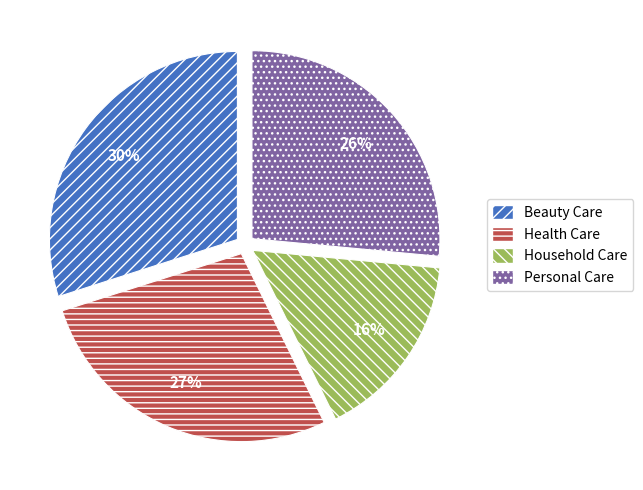

What is the largest slice in the pie chart?

Beauty Care